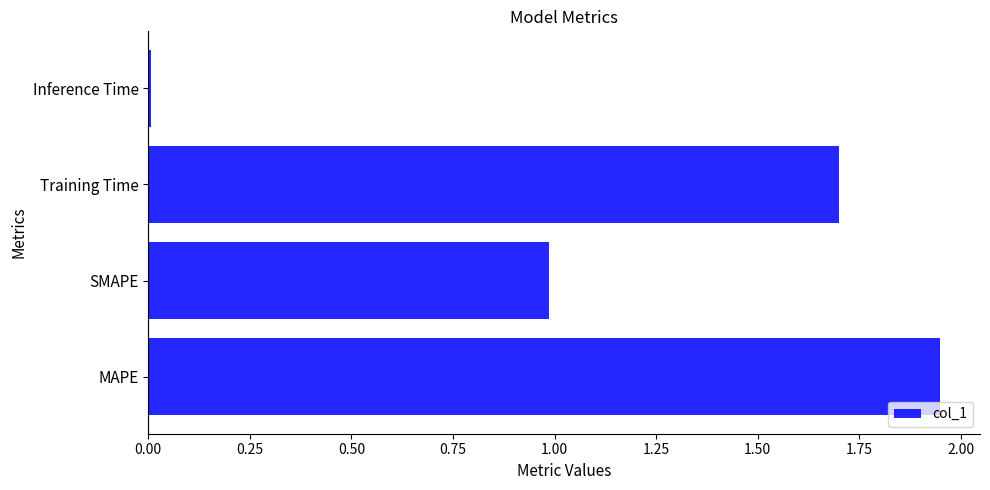

Where is the data nearest to the value 0?

Inference Time